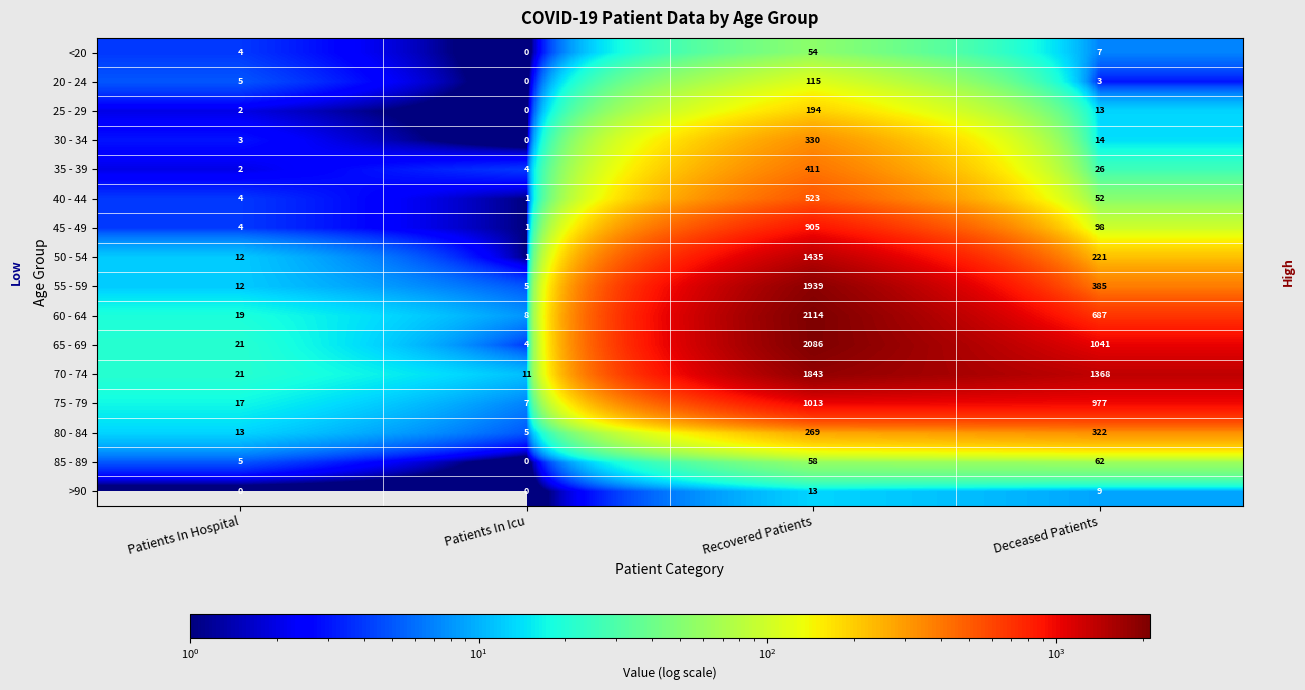

Is it true that 55 - 59 equals 20 at Patients In Hospital?

False